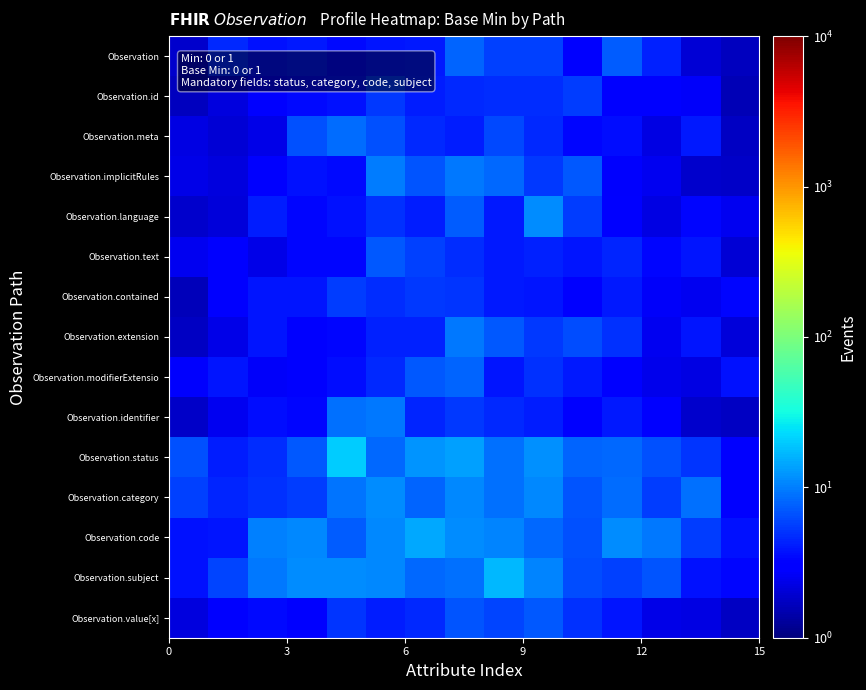

Which series has the widest spread of values?

Observation.status